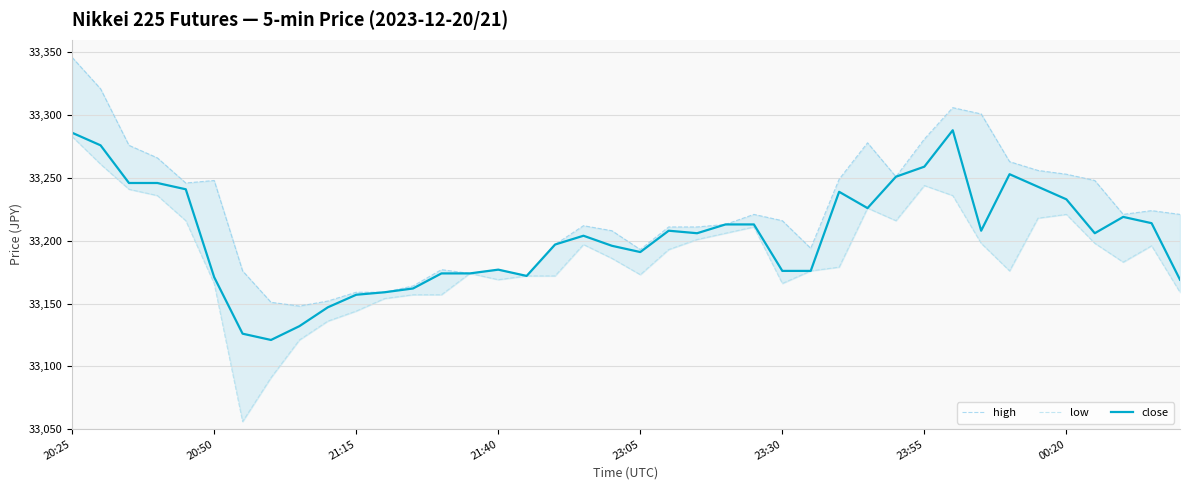

What is the average value of the high series?

33224